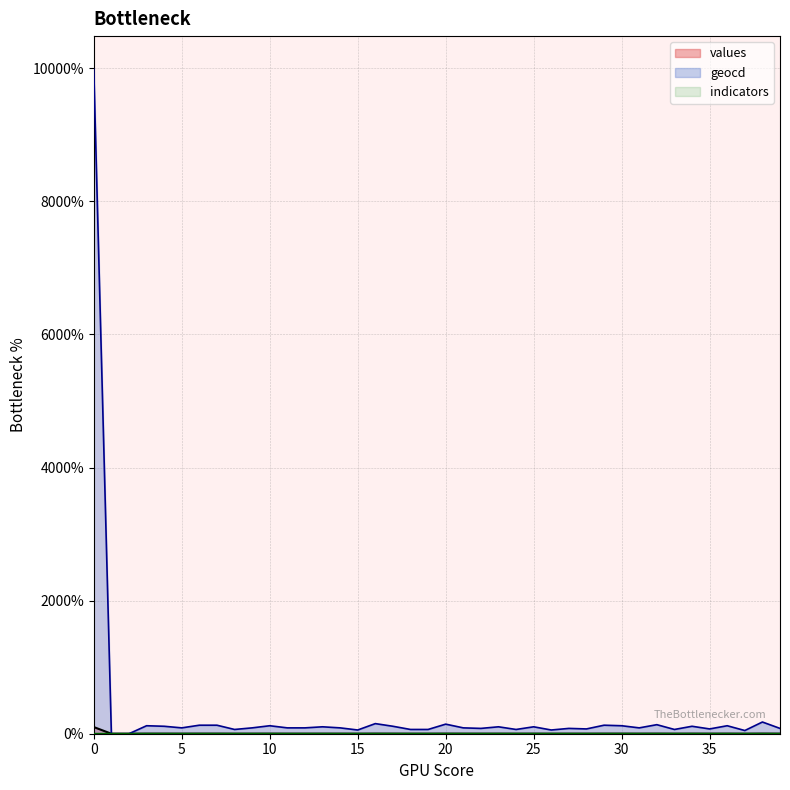

What is the difference between the maximum and minimum values in the values series?

100.0